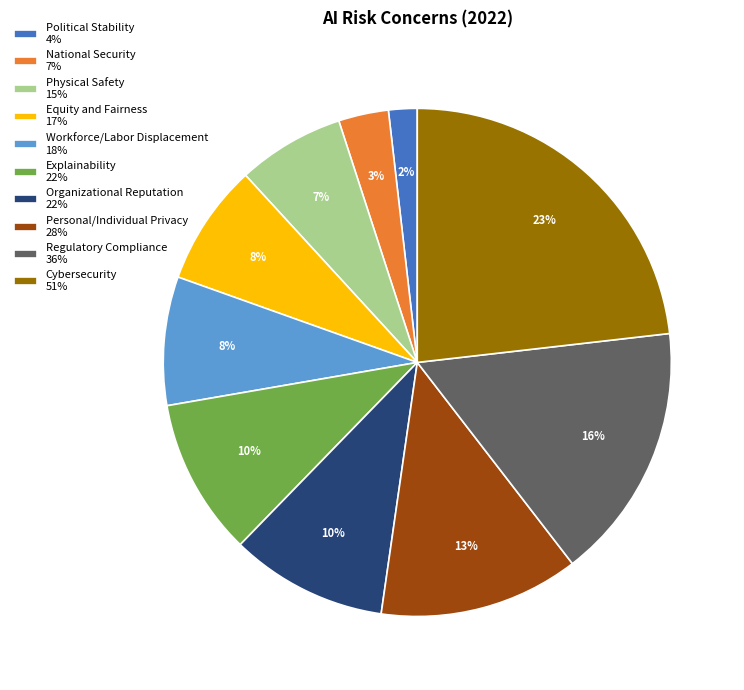

What is the smallest slice in the pie chart?

Political Stability